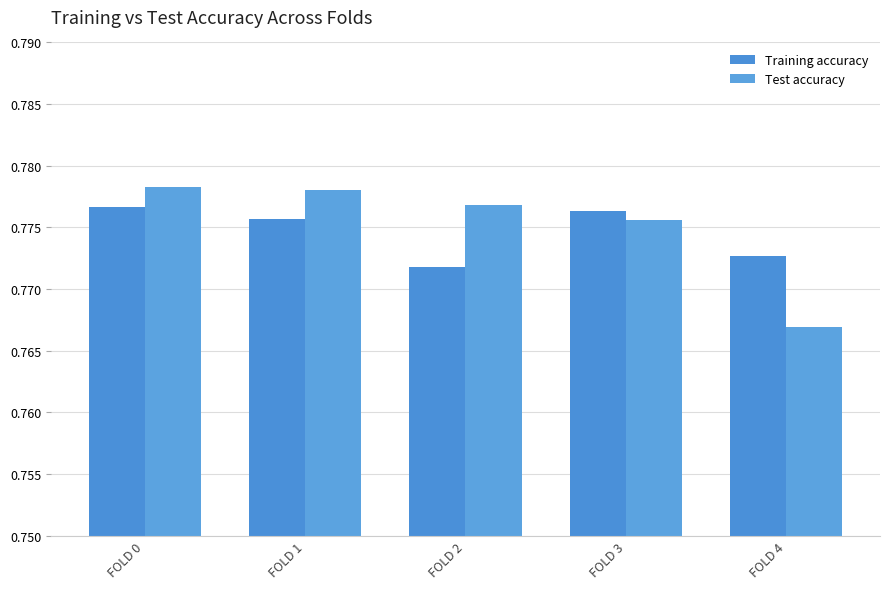

What is the sum of all Test accuracy values?

3.9